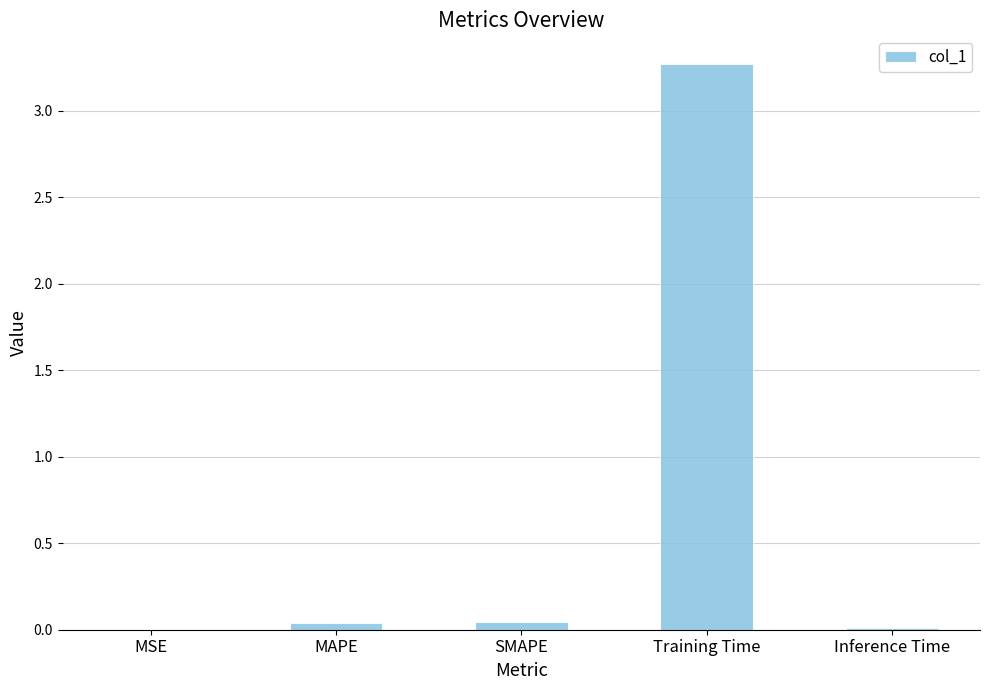

Between Inference Time and Training Time, which is larger?

Training Time